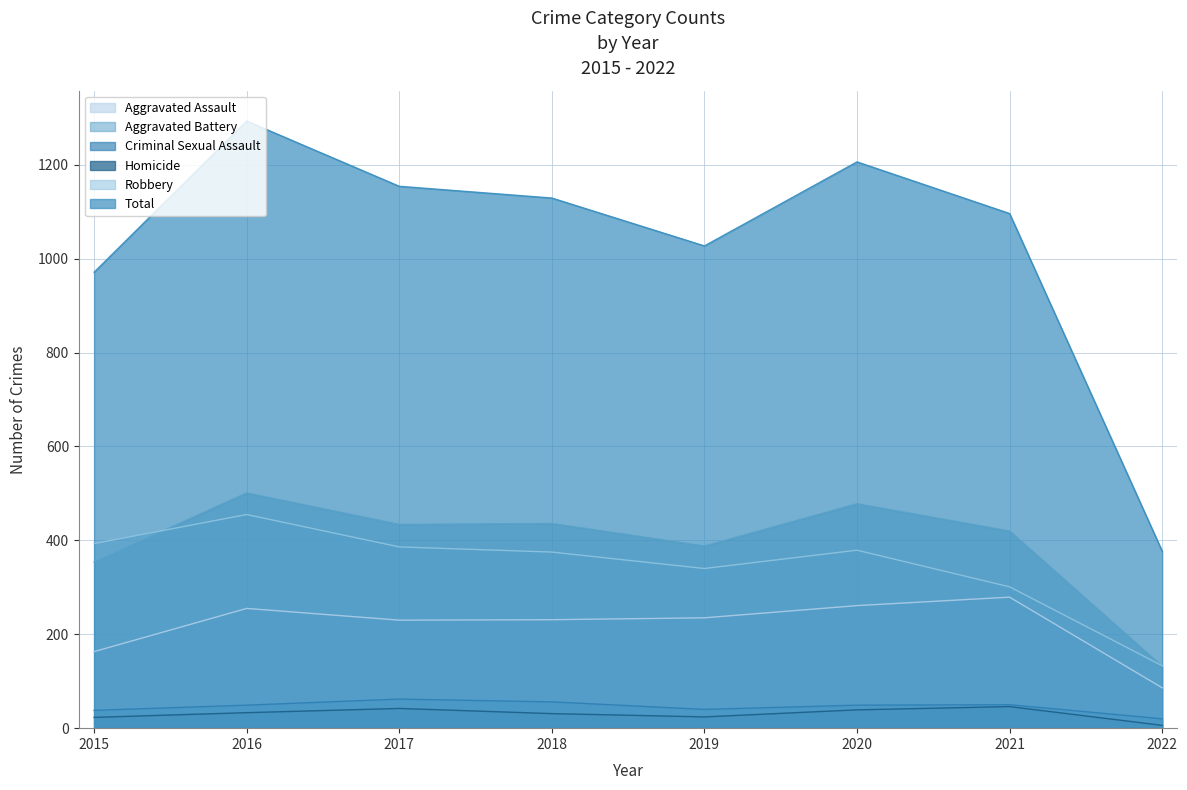

What are all the series names shown in the legend?

Aggravated Assault, Aggravated Battery, Criminal Sexual Assault, Homicide, Robbery, Total